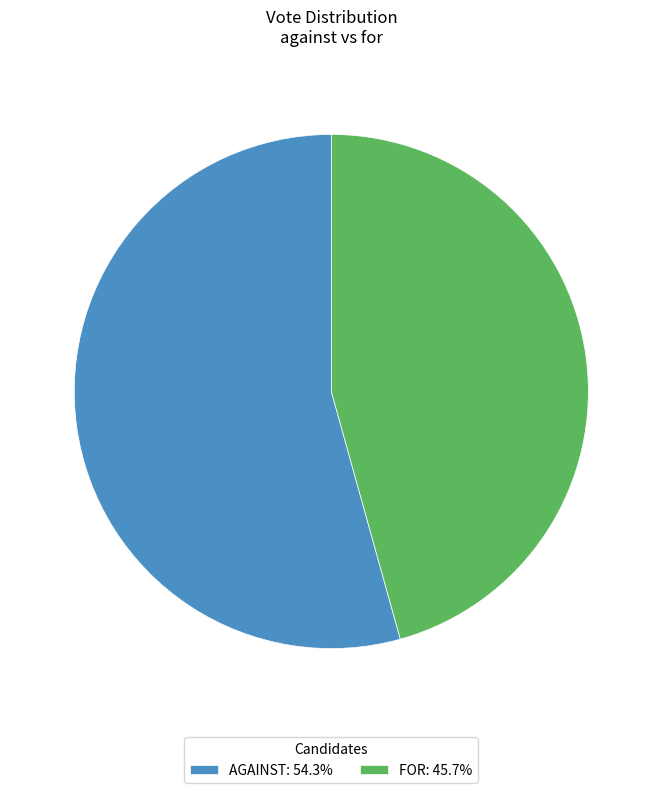

Do AGAINST: 54.3% and FOR: 45.7% together represent more than half of the pie?

Yes